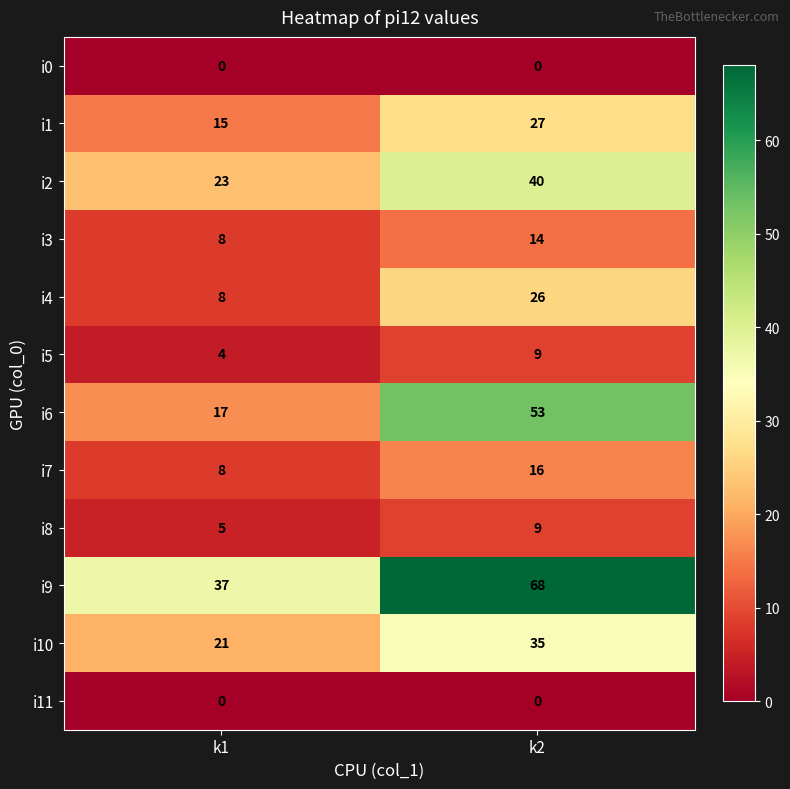

What value does the i5 series have at k2?

9